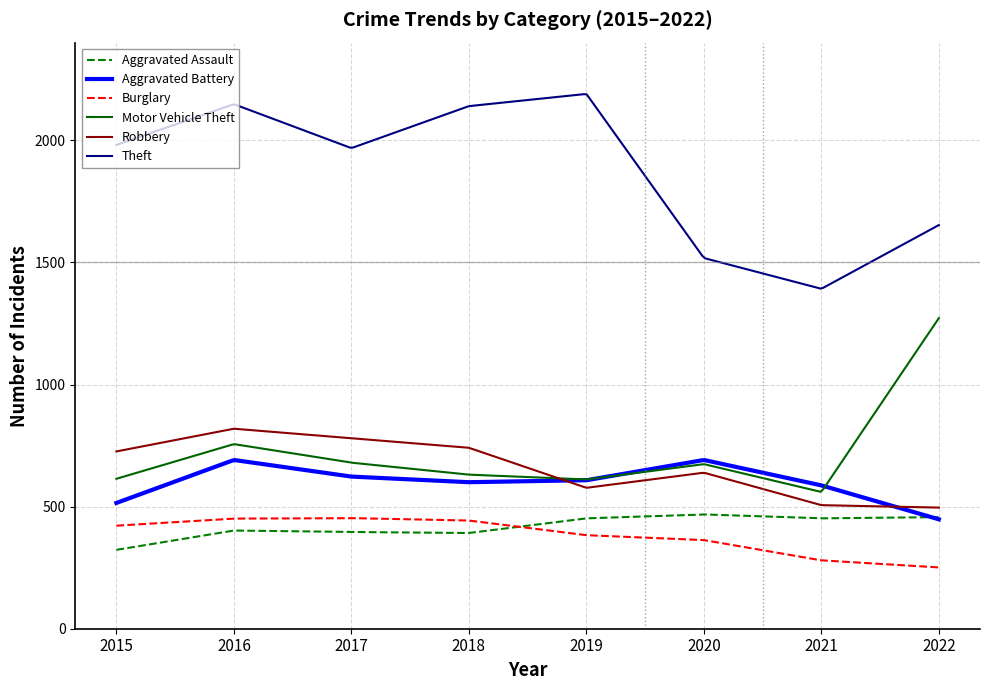

True or false: Theft and Aggravated Battery intersect in this chart.

False